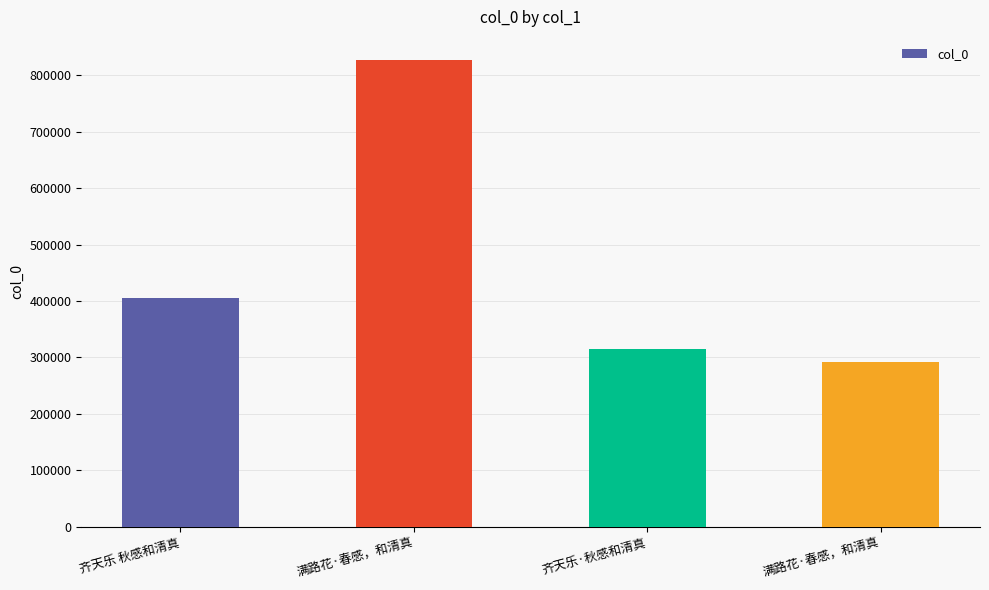

Reading right to left, transcribe all the data shown in this chart.

292253	314774	826555	405441